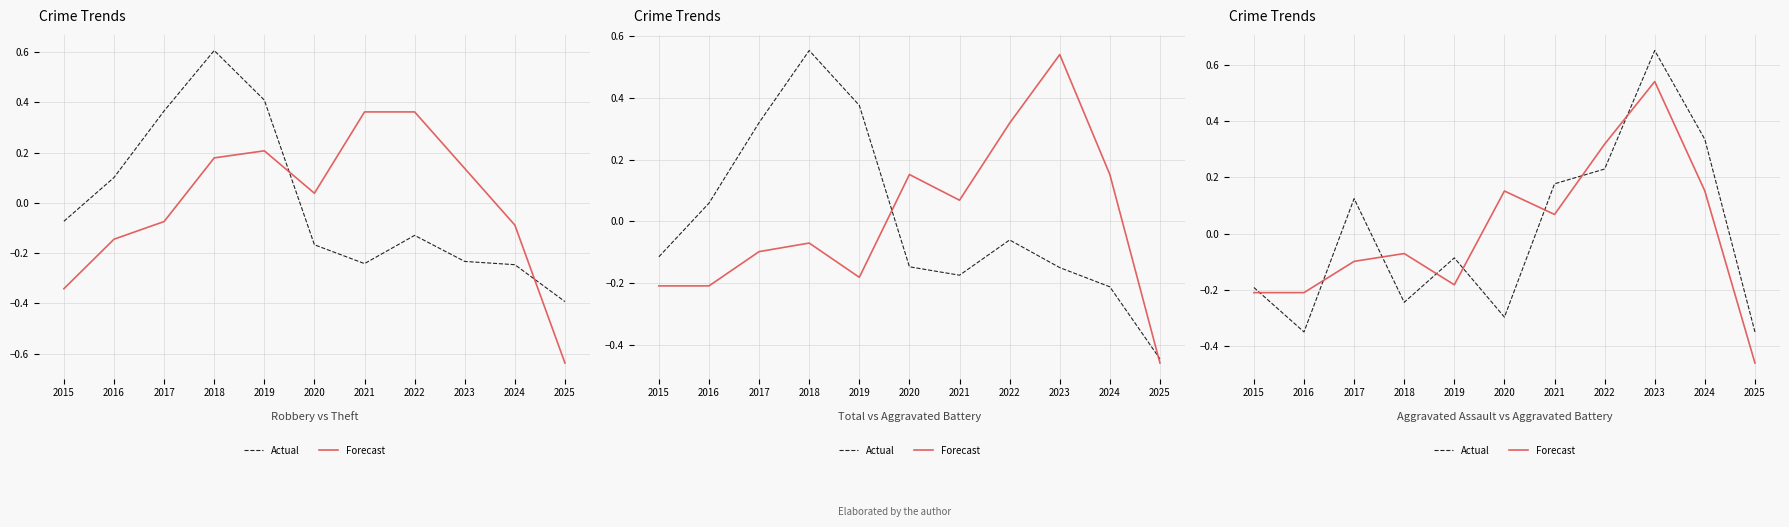

What is the highest value of the Forecast series?

0.5